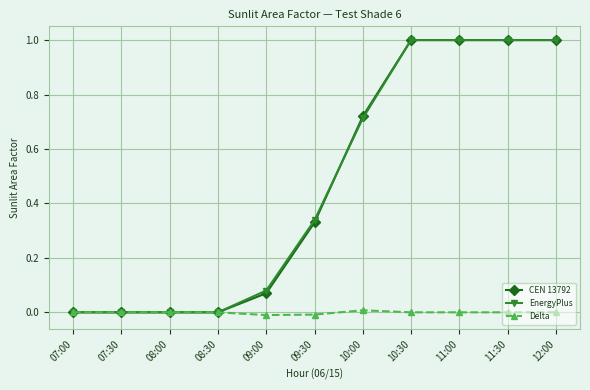

What are all the series names shown in the legend?

CEN 13792, EnergyPlus, Delta